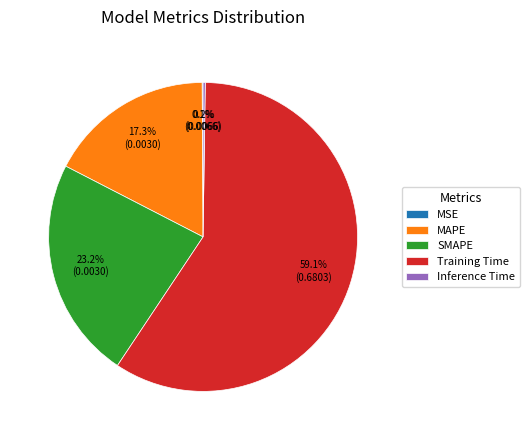

Does Training Time account for over 50% of the chart?

Yes